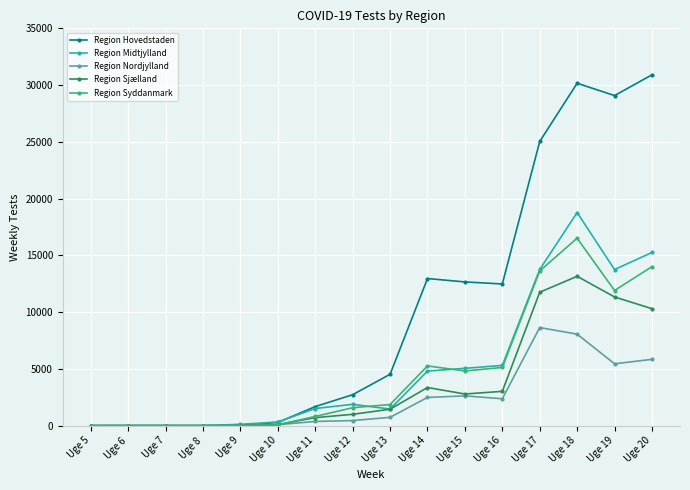

The Region Nordjylland series shows 0 at Uge 5. True or false?

True